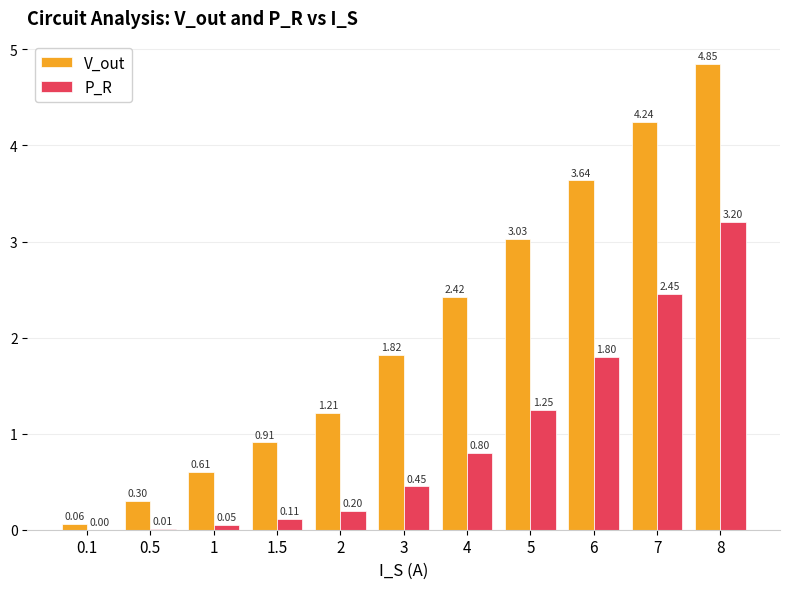

What is the sum of all V_out values?

23.1